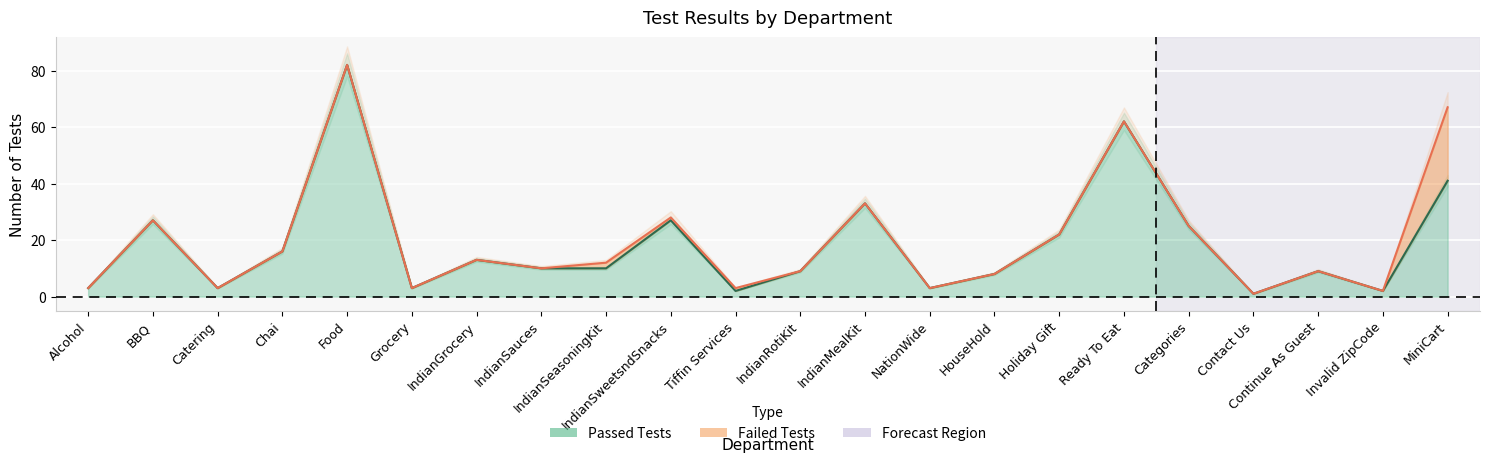

Which has a higher value, IndianSeasoningKit or Holiday Gift?

Holiday Gift